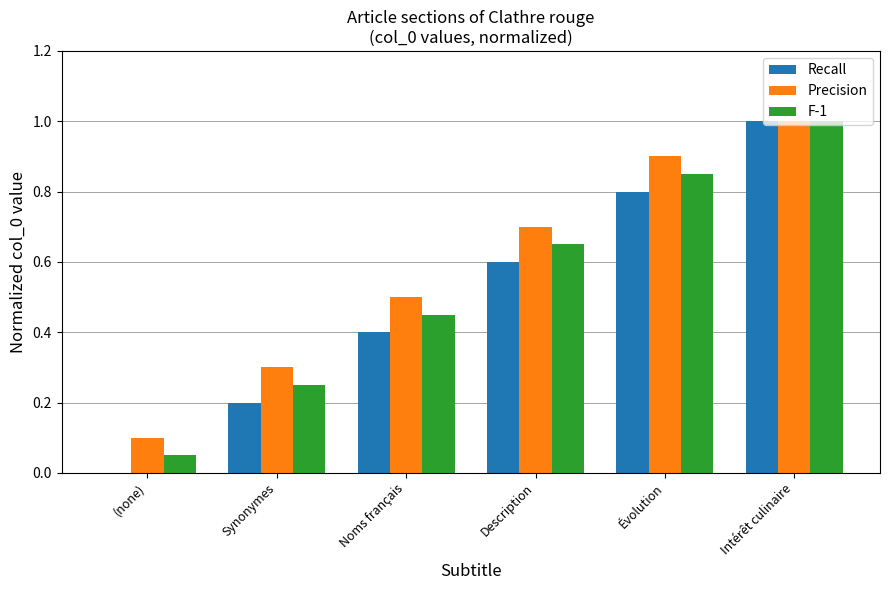

How many groups of bars are there?

6